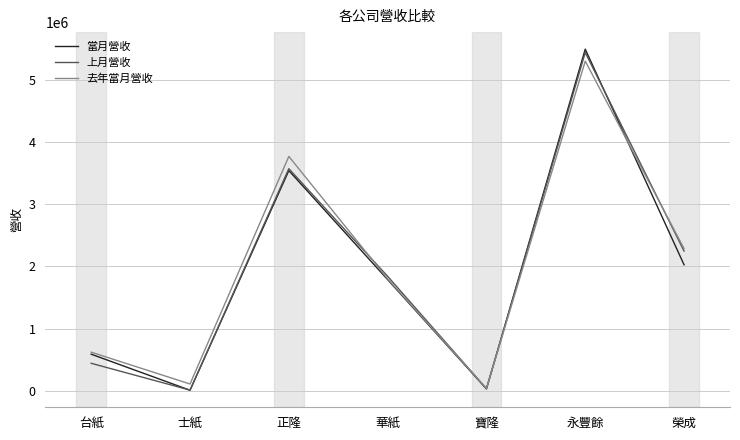

What is the lowest value of the 去年當月營收 series?

34549